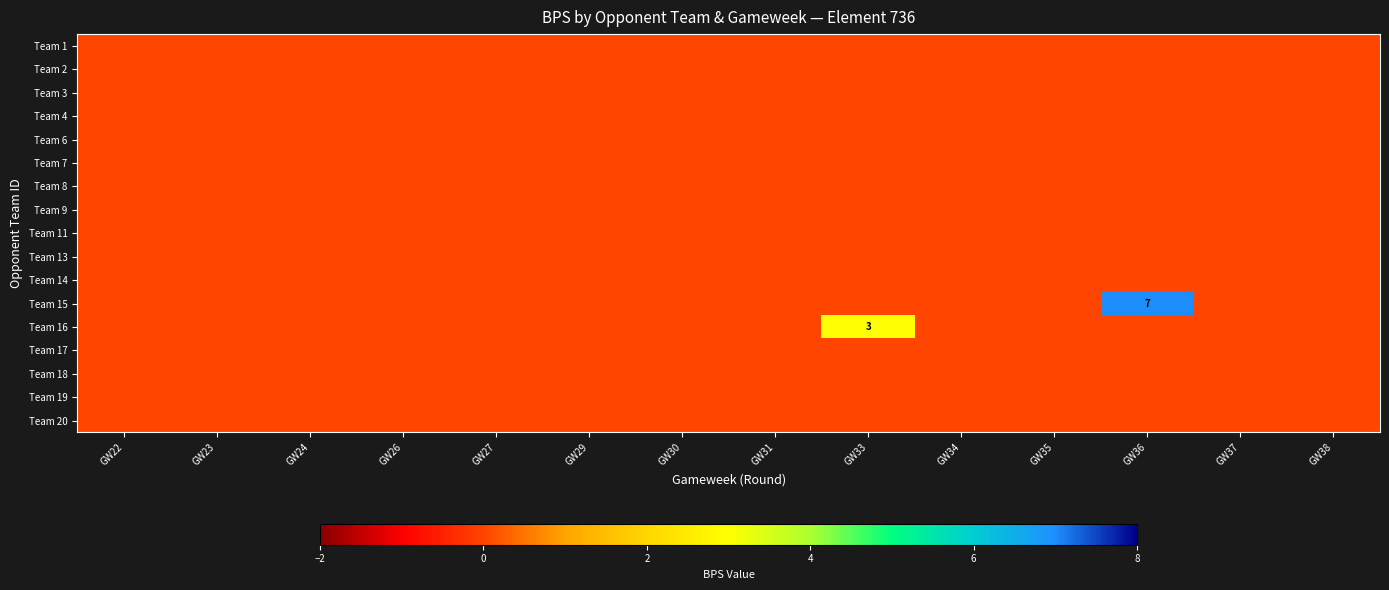

How many series are shown in this chart?

17